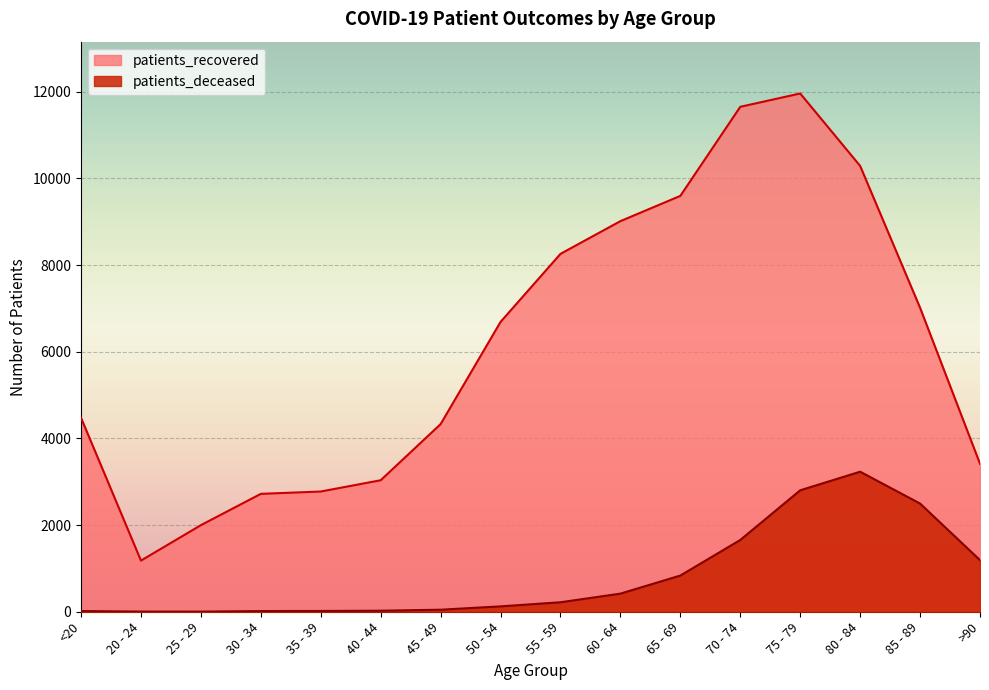

Between 50 - 54 and 70 - 74, which series saw the biggest shift?

patients_recovered